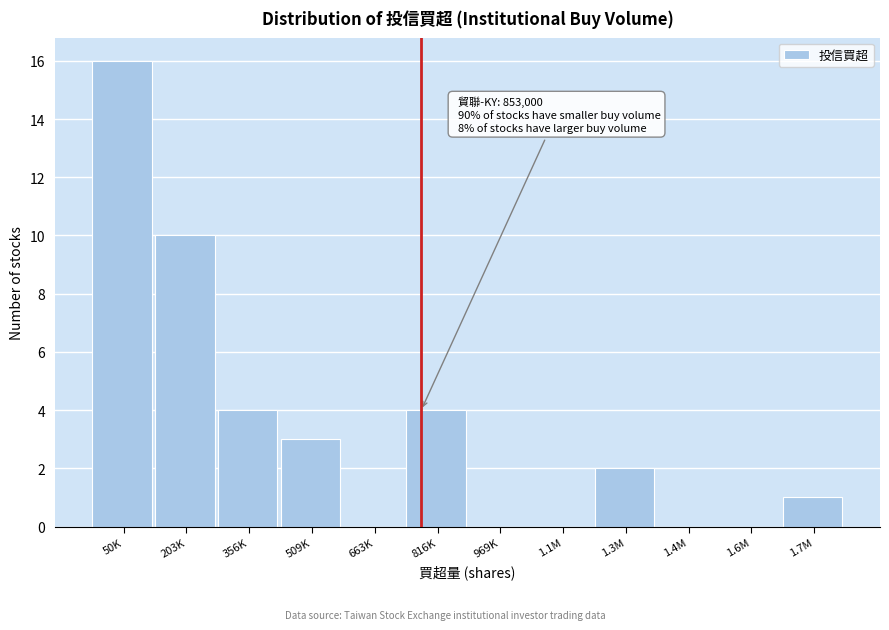

Reading left to right, transcribe all the data shown in this chart.

50K=16	203K=10	356K=4	509K=3	663K=0	816K=4	969K=0	1.1M=0	1.3M=2	1.4M=0	1.6M=0	1.7M=1